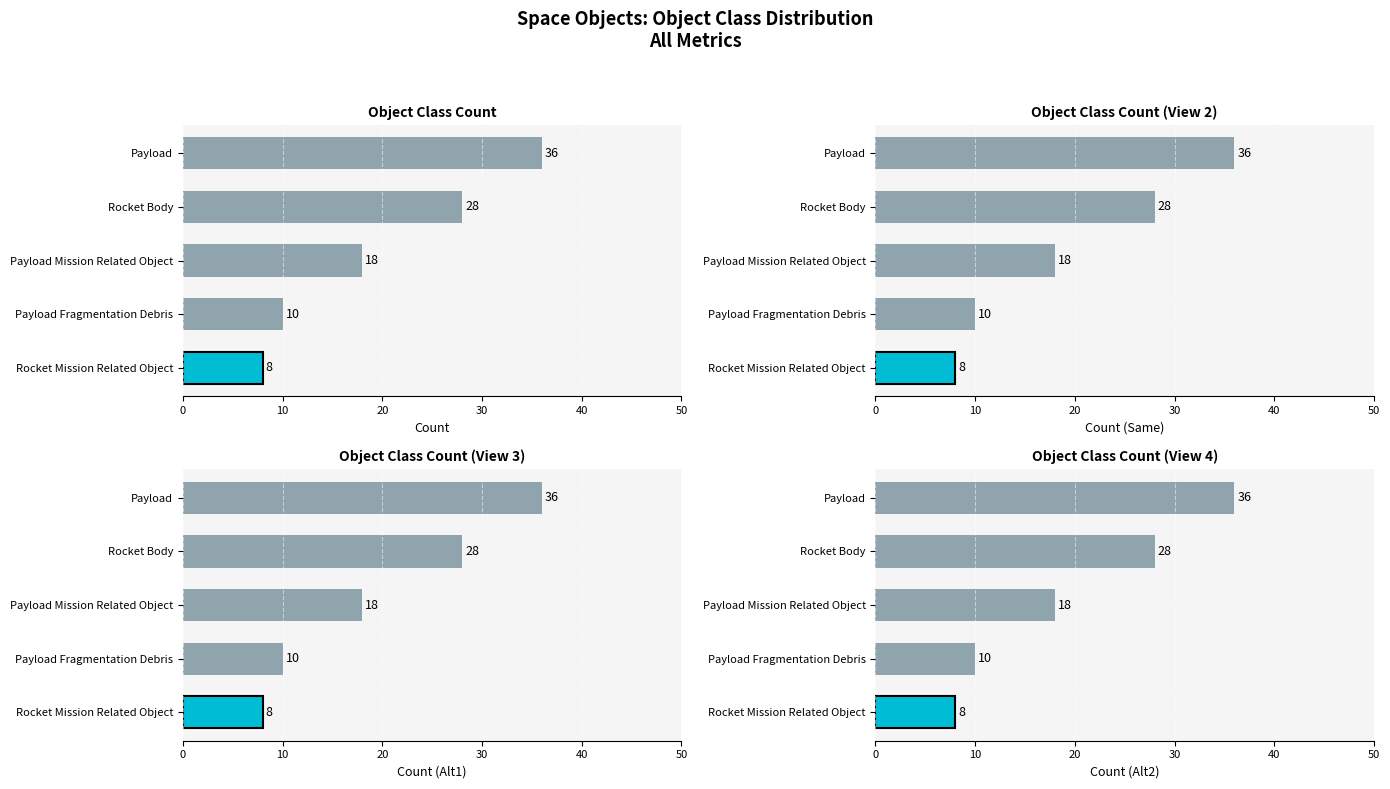

What is the label of the 5th bar from the left?

Rocket Mission Related Object